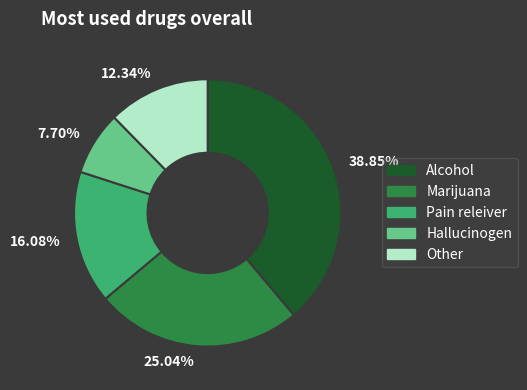

Between Marijuana and Hallucinogen, which is larger?

Marijuana